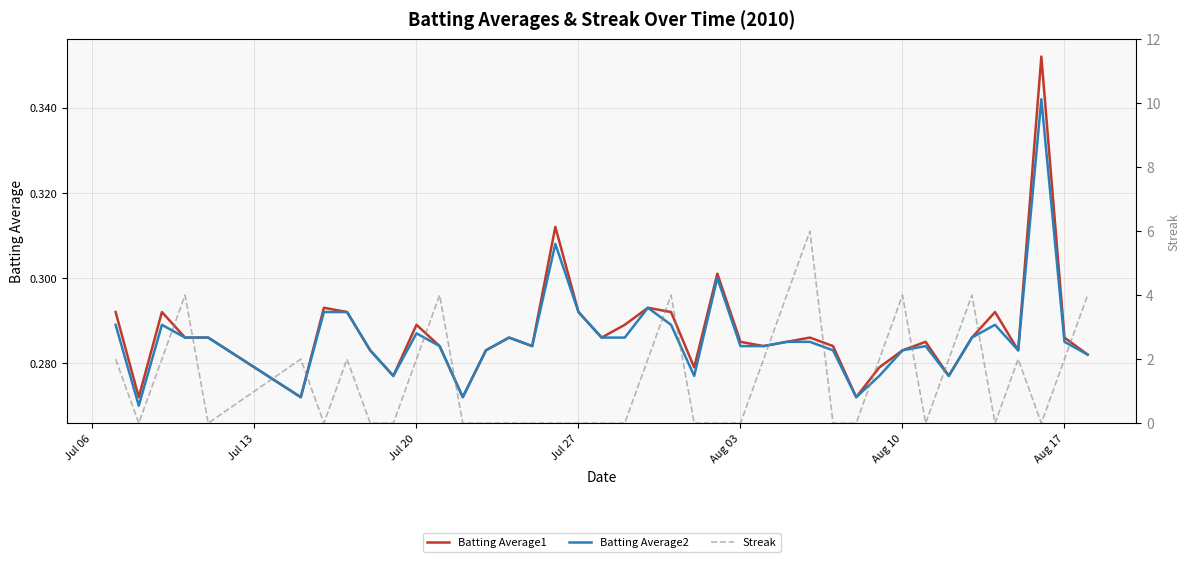

Is the value of Batting Average2 at 36 greater than the value of Batting Average1 at 37?

No